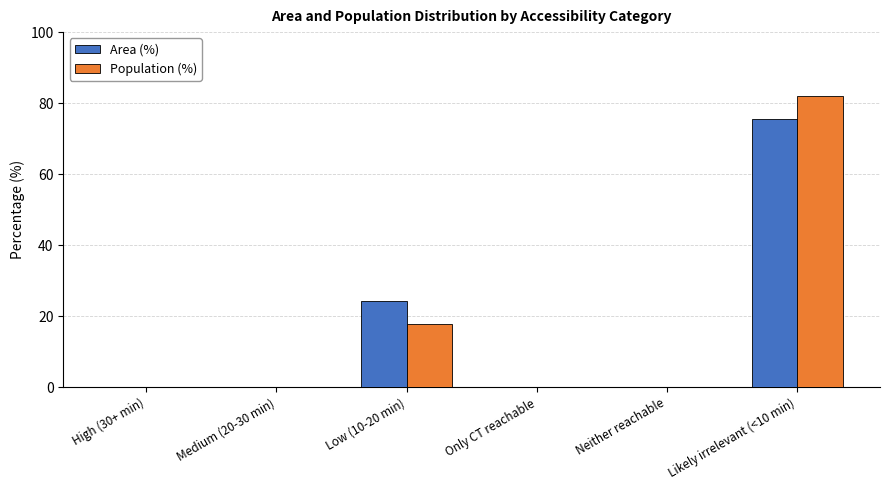

How many distinct data groups are displayed?

2